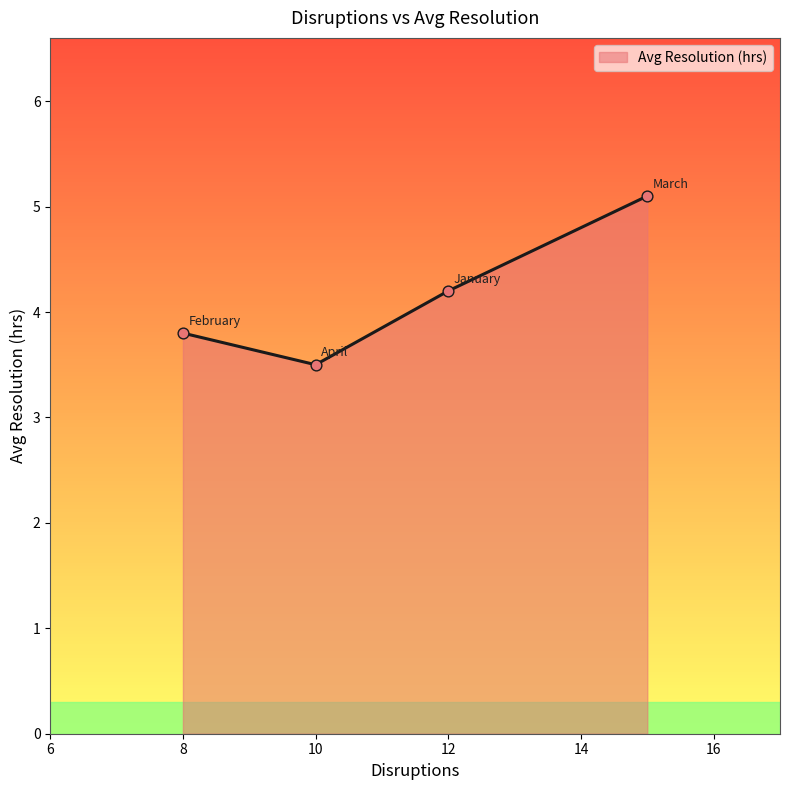

True or false: the data has more than 2 interior local peaks.

False